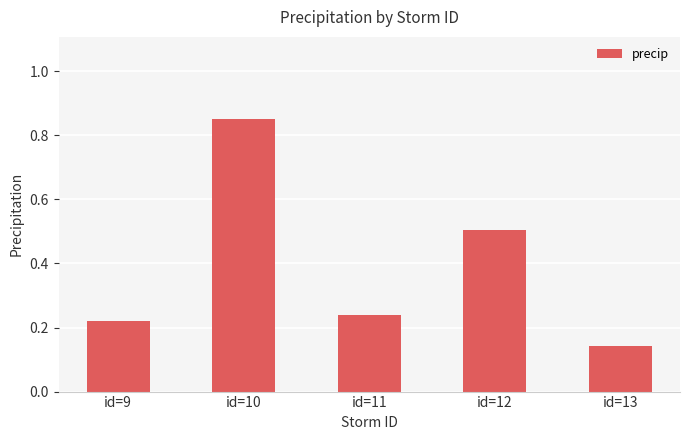

Count the number of data series in this chart.

1